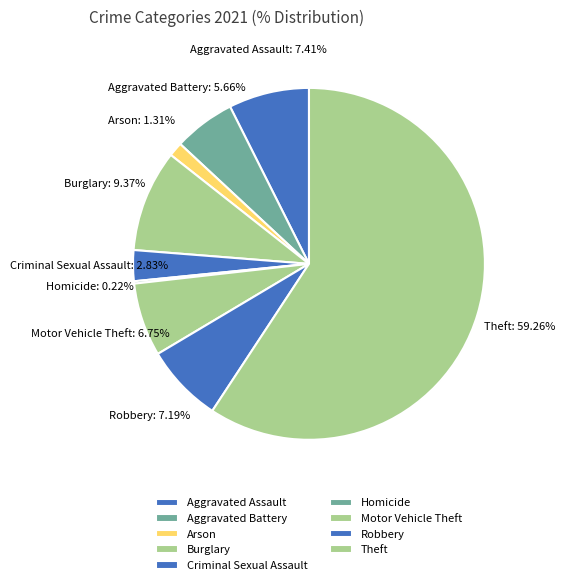

Is Homicide the majority of the pie?

No